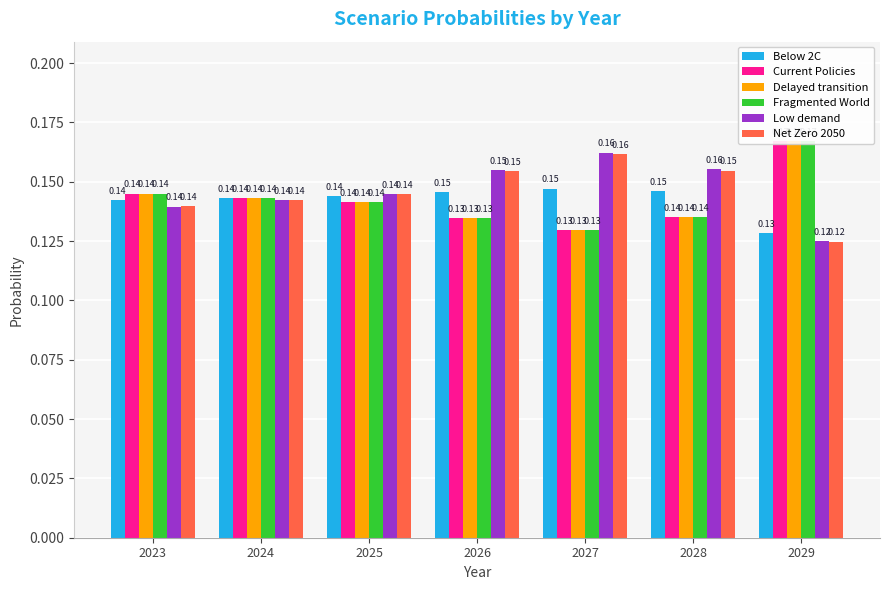

Which category has the highest value in the Net Zero 2050 series?

2027